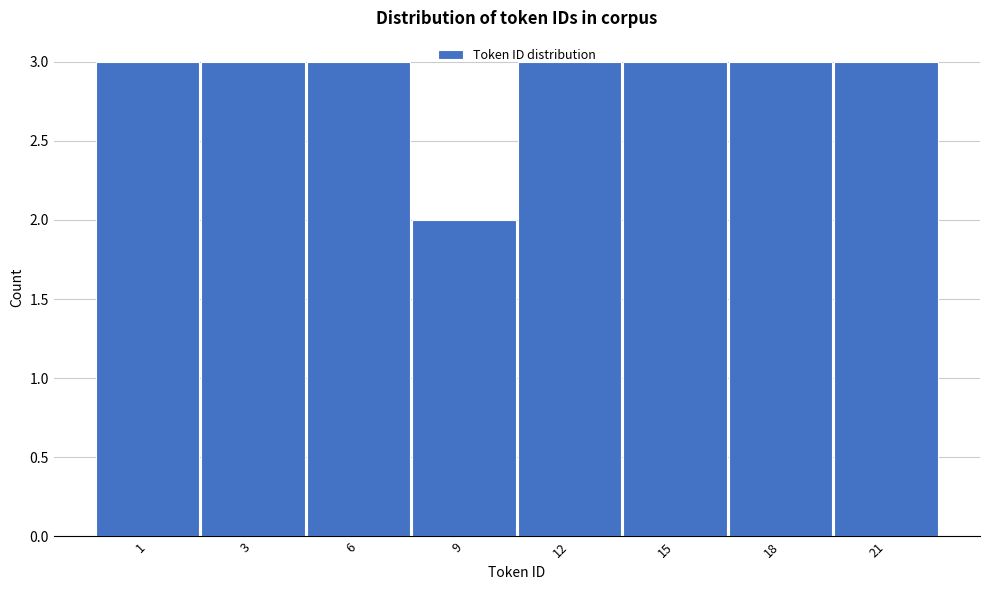

The value at 18 is 2. True or false?

False